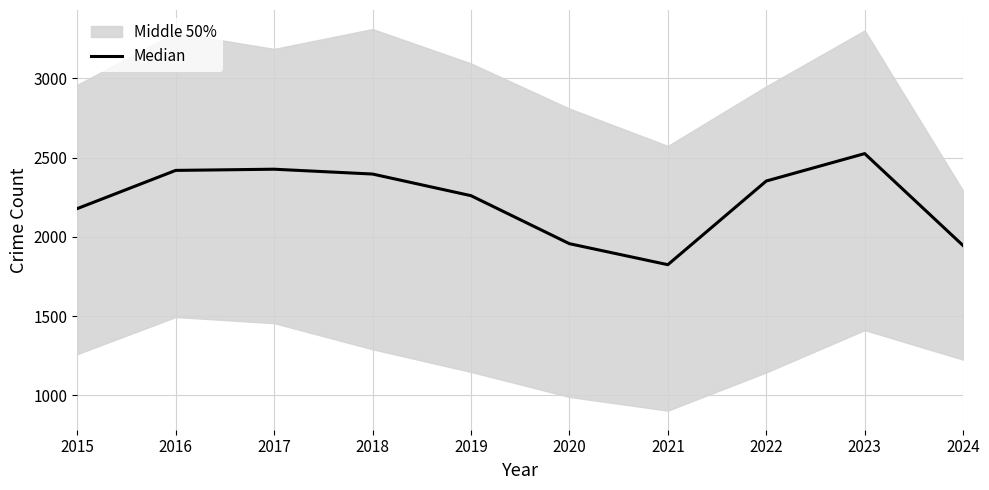

What is the smallest value displayed?

1824.5